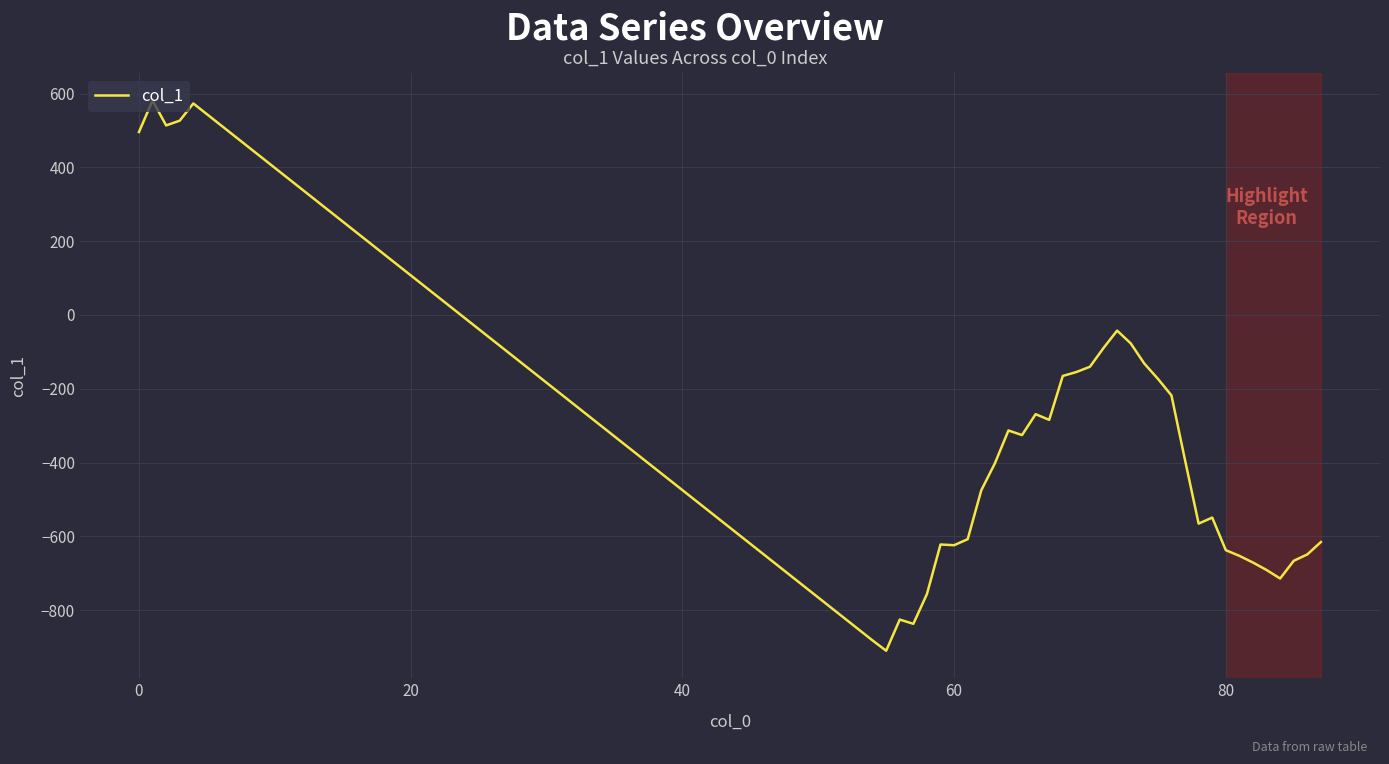

What is the greatest value displayed?

581.5